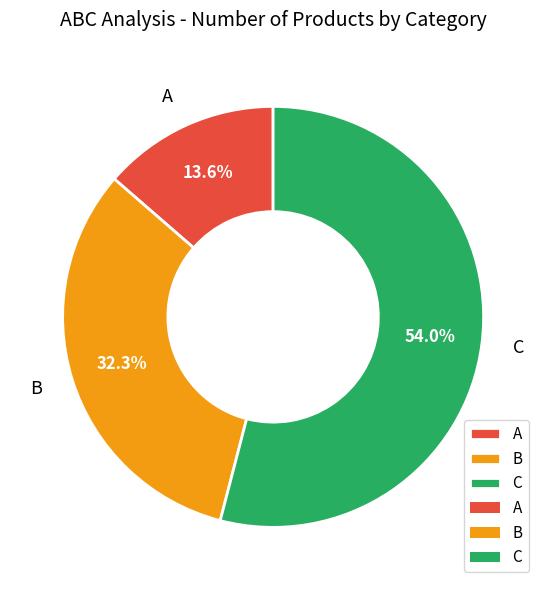

How many slices are in this pie chart?

3